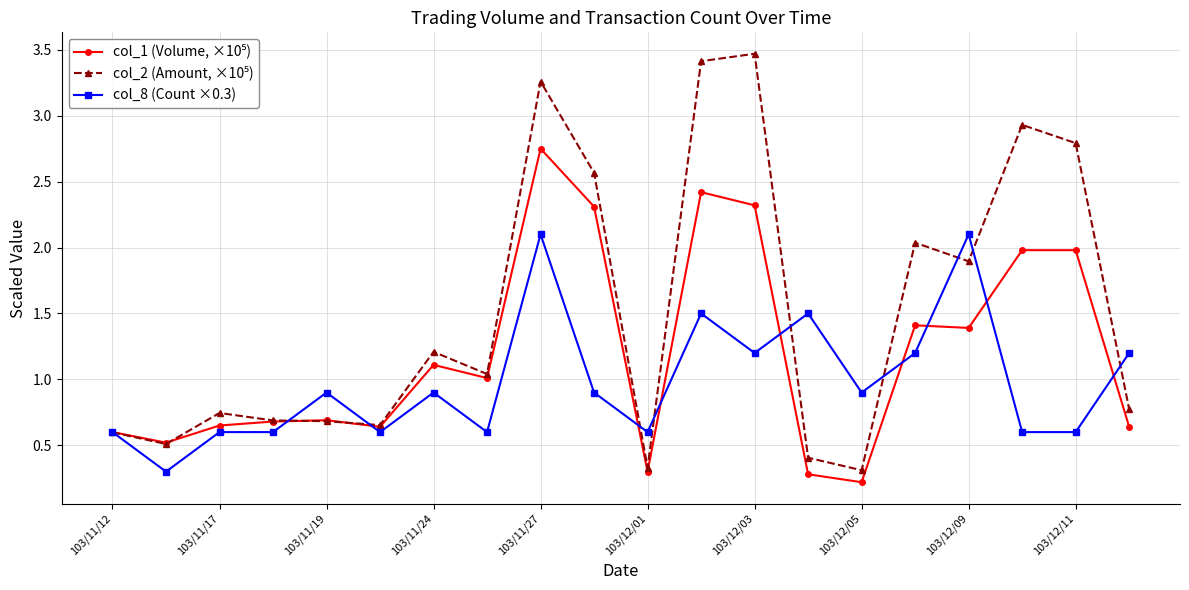

At how many categories does at least one series exceed 0?

20